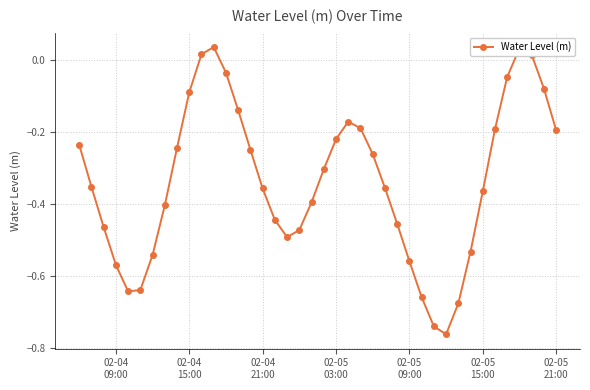

How many interior local valleys (lower than both neighbors) does the data have?

3